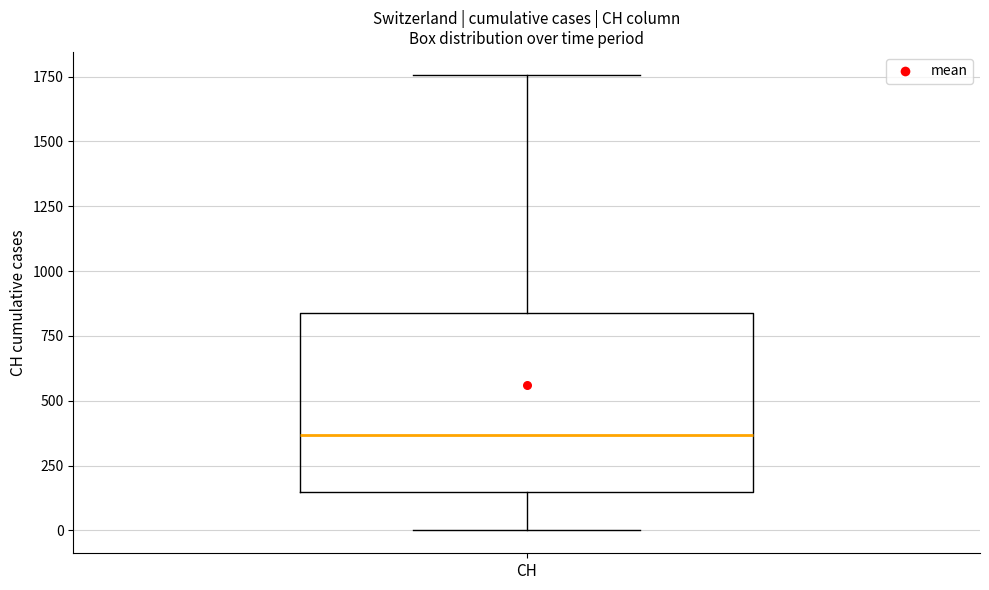

Read this box plot against the y-axis: the position of the median line, the range covered by the box, and the ends of both whiskers. The values are not printed on the chart, so give them approximately, as read against the axis.

median 350, box 150 to 850, whiskers 0 to 1750